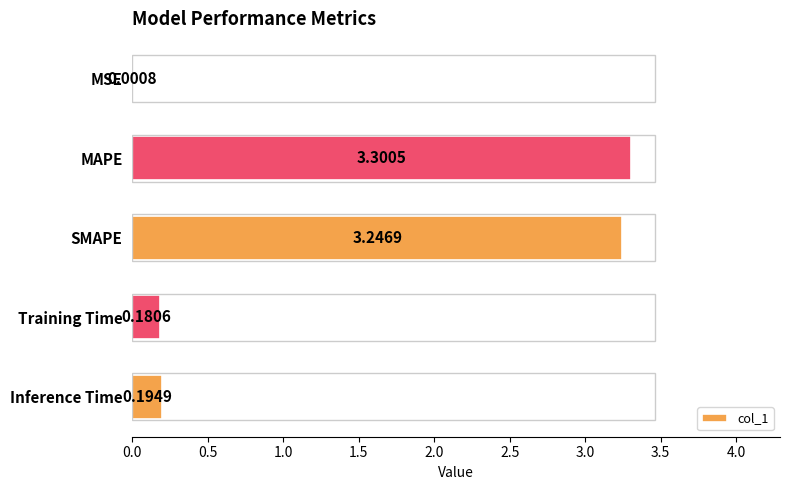

At which label is the value closest to 1?

Inference Time